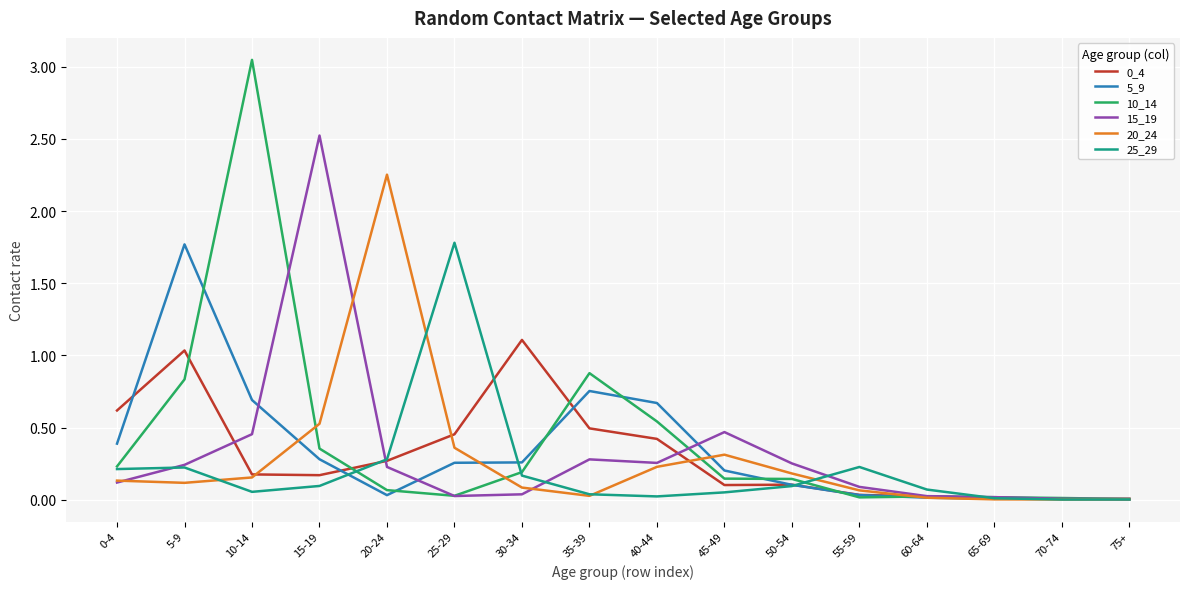

True or false: 20_24 has more than 1 points higher than both neighbors.

True